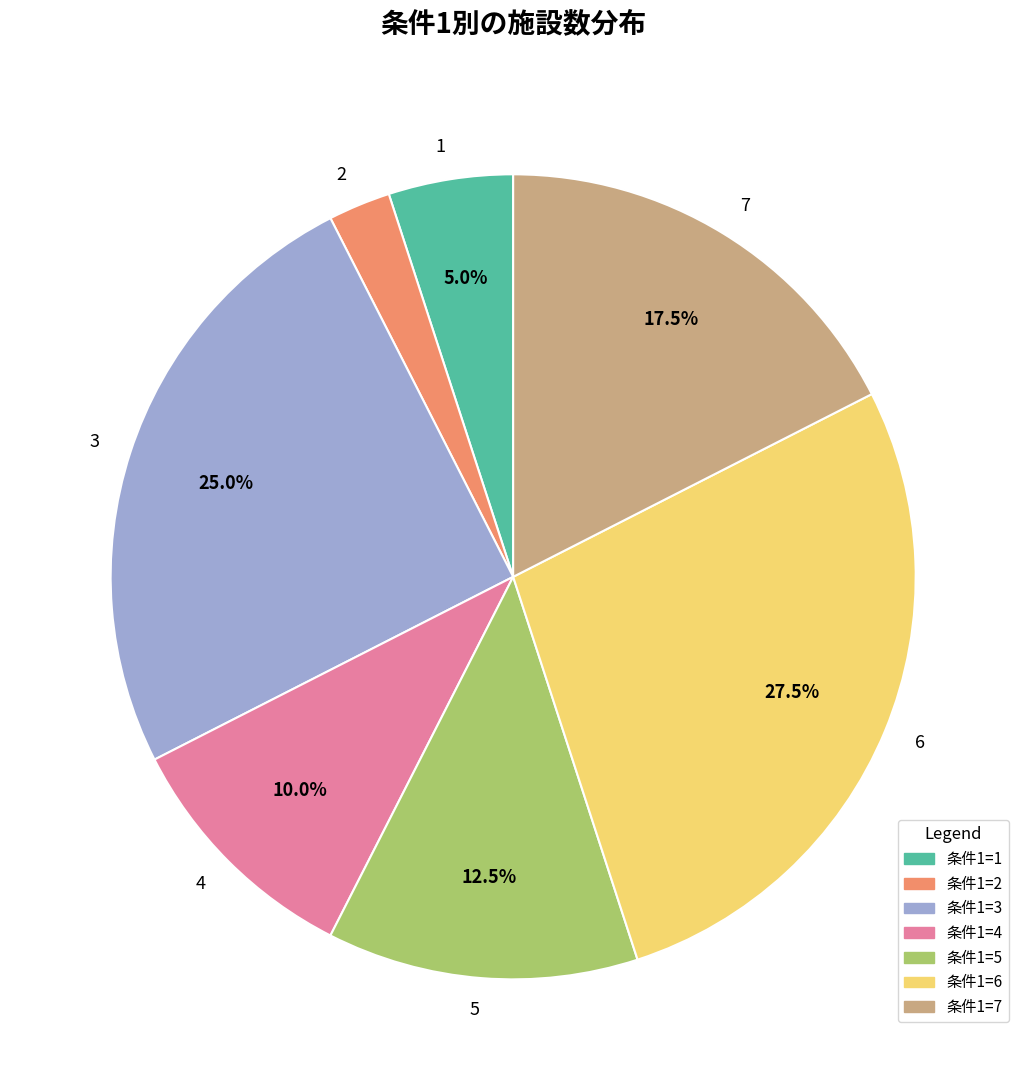

What portion of the pie excludes 4?

90.0%